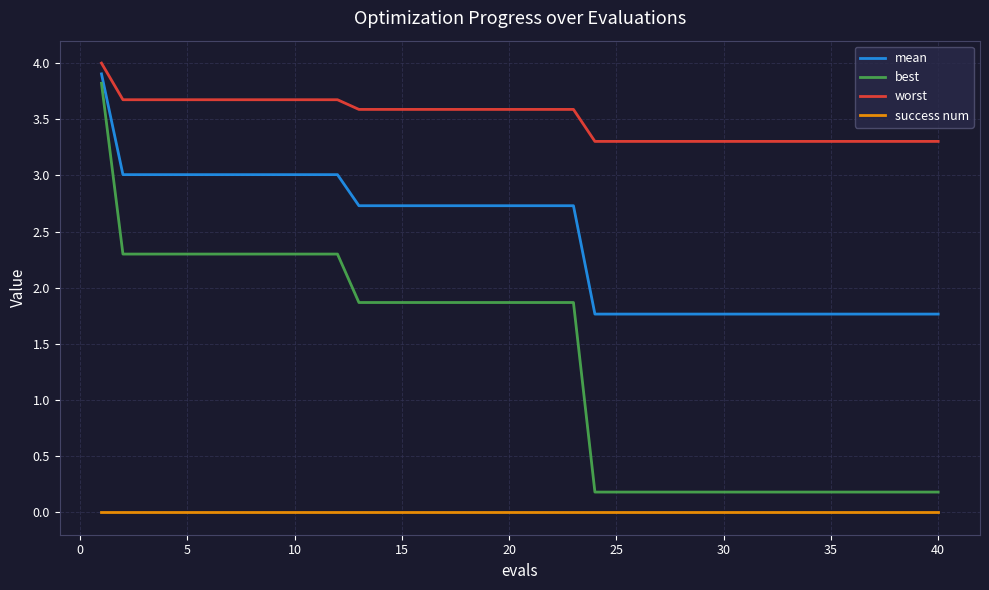

Which series has the widest spread of values?

best